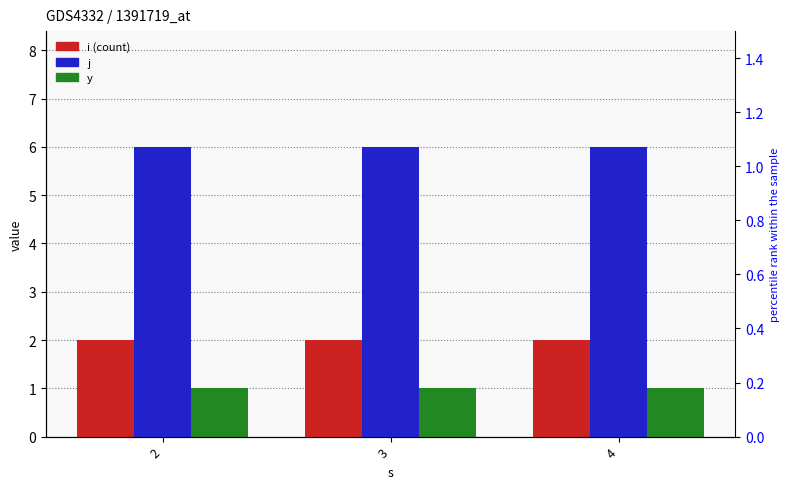

What are all the series names shown in the legend?

i, j, y